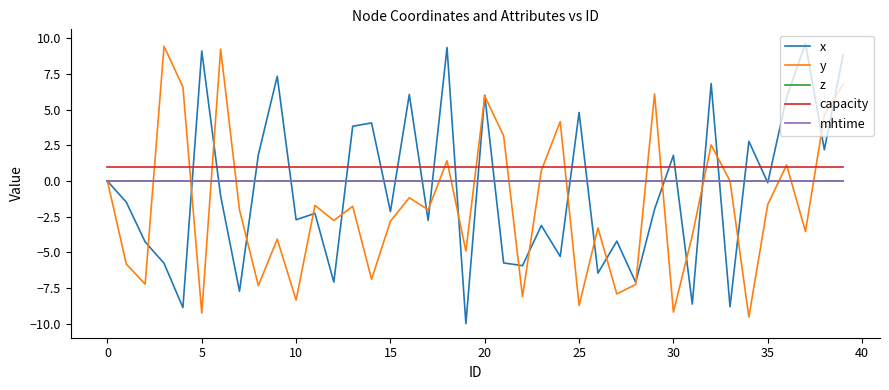

Is this an area chart (filled region under the line)?

No